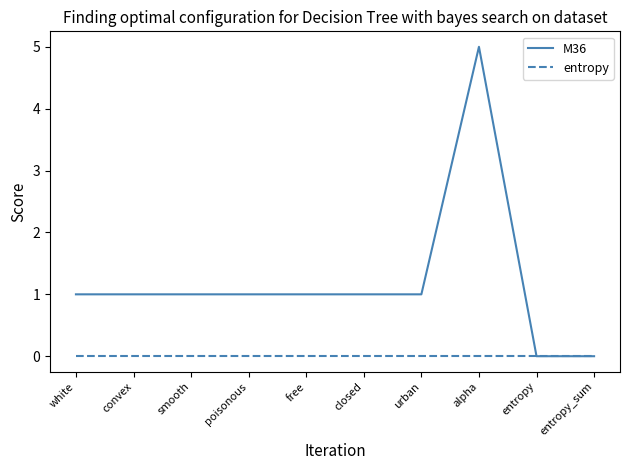

True or false: entropy has a value of 0 at poisonous.

True